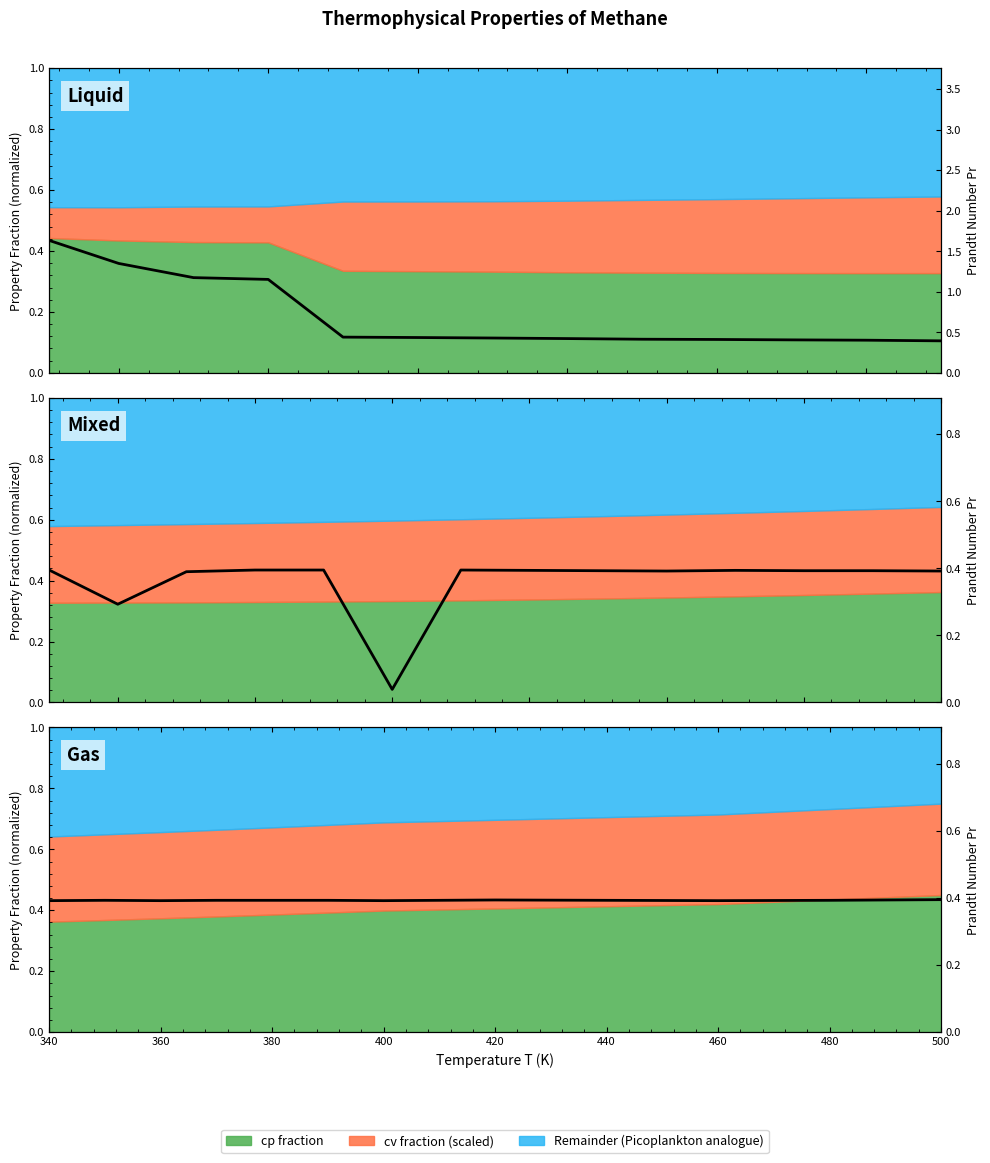

True or false: the data shows 0.7 at 11.

False